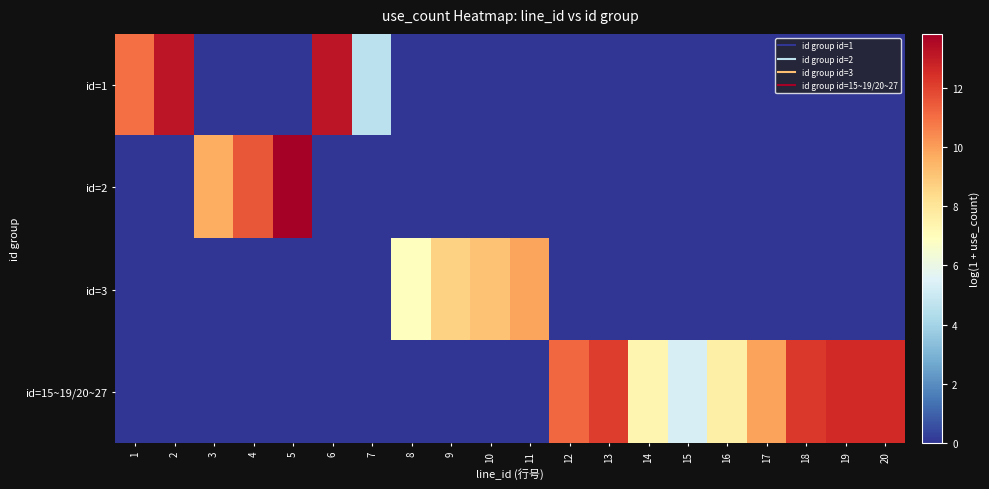

Reading right to left, extract all data points from this chart.

id=1: 20=0.0	19=0.0	18=0.0	17=0.0	16=0.0	15=0.0	14=0.0	13=0.0	12=0.0	11=0.0	10=0.0	9=0.0	8=0.0	7=4.6	6=13.1	5=0.0	4=0.0	3=0.0	2=13.1	1=11.0
id=2: 20=0.0	19=0.0	18=0.0	17=0.0	16=0.0	15=0.0	14=0.0	13=0.0	12=0.0	11=0.0	10=0.0	9=0.0	8=0.0	7=0.0	6=0.0	5=13.8	4=11.5	3=9.6	2=0.0	1=0.0
id=3: 20=0.0	19=0.0	18=0.0	17=0.0	16=0.0	15=0.0	14=0.0	13=0.0	12=0.0	11=9.8	10=9.1	9=8.7	8=6.9	7=0.0	6=0.0	5=0.0	4=0.0	3=0.0	2=0.0	1=0.0
id=15~19/20~27: 20=12.6	19=12.6	18=12.2	17=9.9	16=7.6	15=5.3	14=7.3	13=12.1	12=11.2	11=0.0	10=0.0	9=0.0	8=0.0	7=0.0	6=0.0	5=0.0	4=0.0	3=0.0	2=0.0	1=0.0